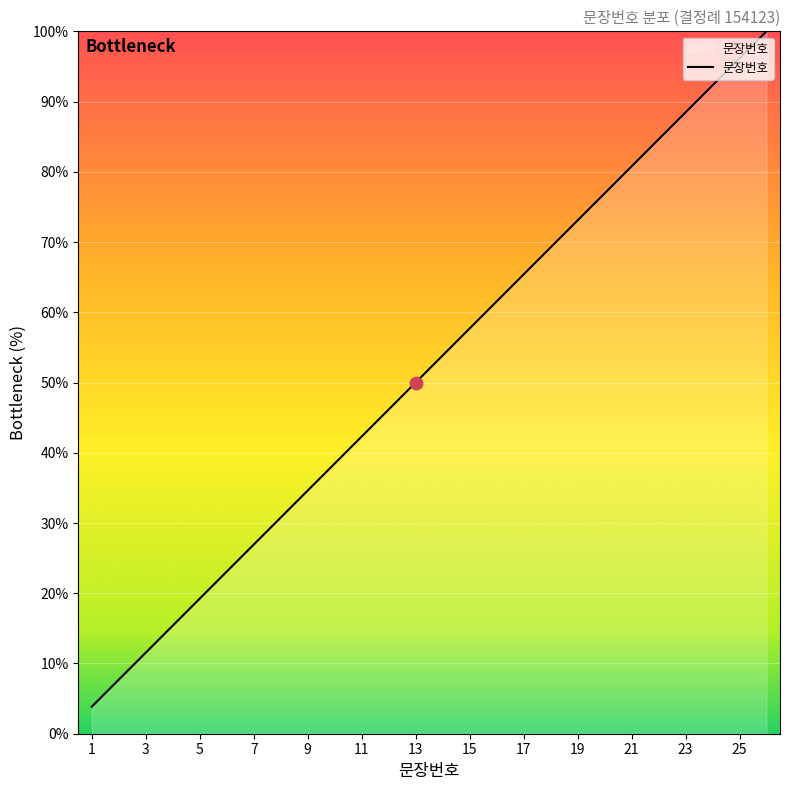

What is the maximum value shown in the chart?

100.0